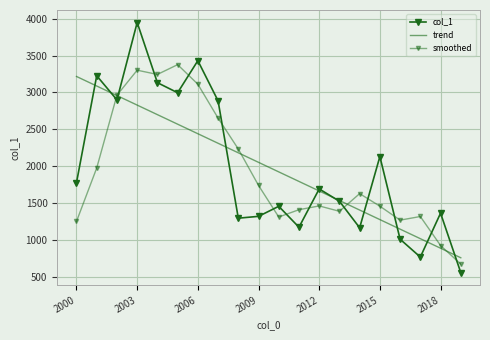

Where is trend nearest to the value 1987?

10